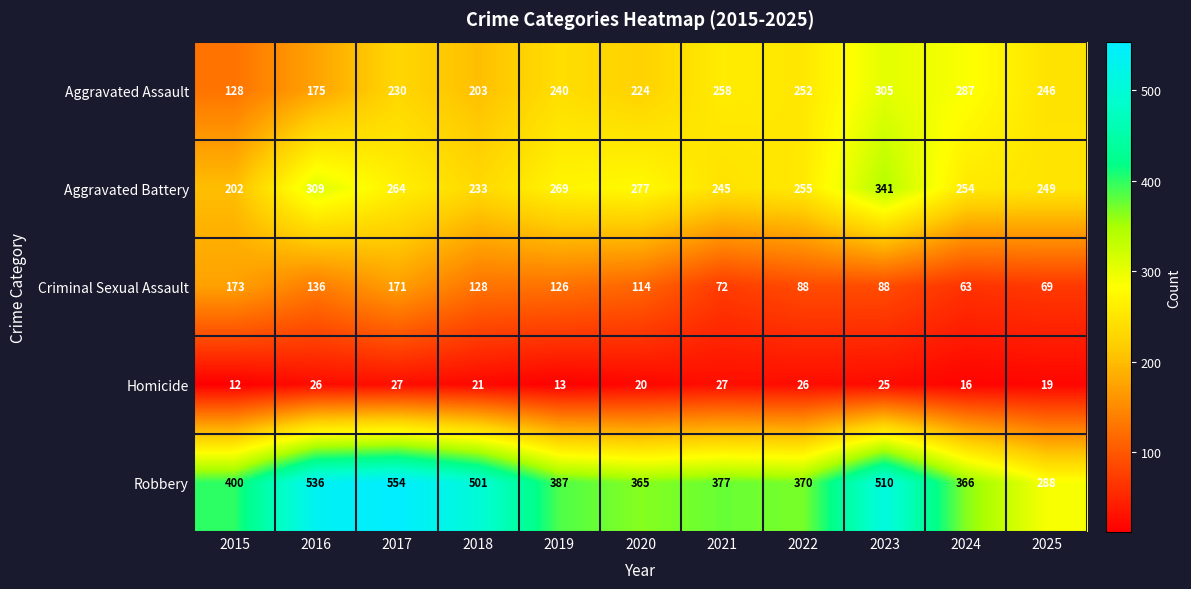

Count the number of data series in this chart.

5